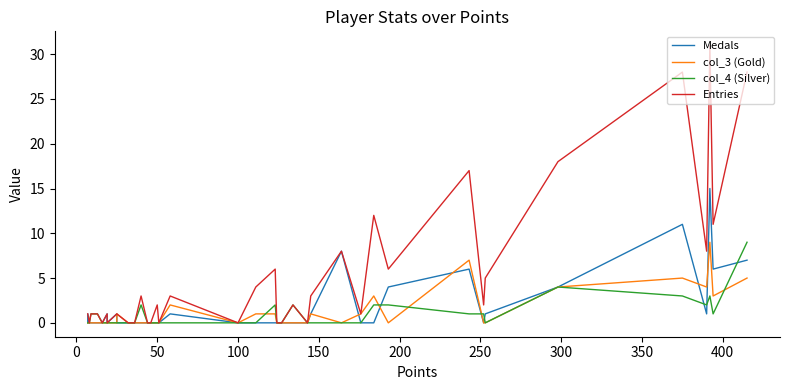

Which series has the largest range (max minus min)?

Entries